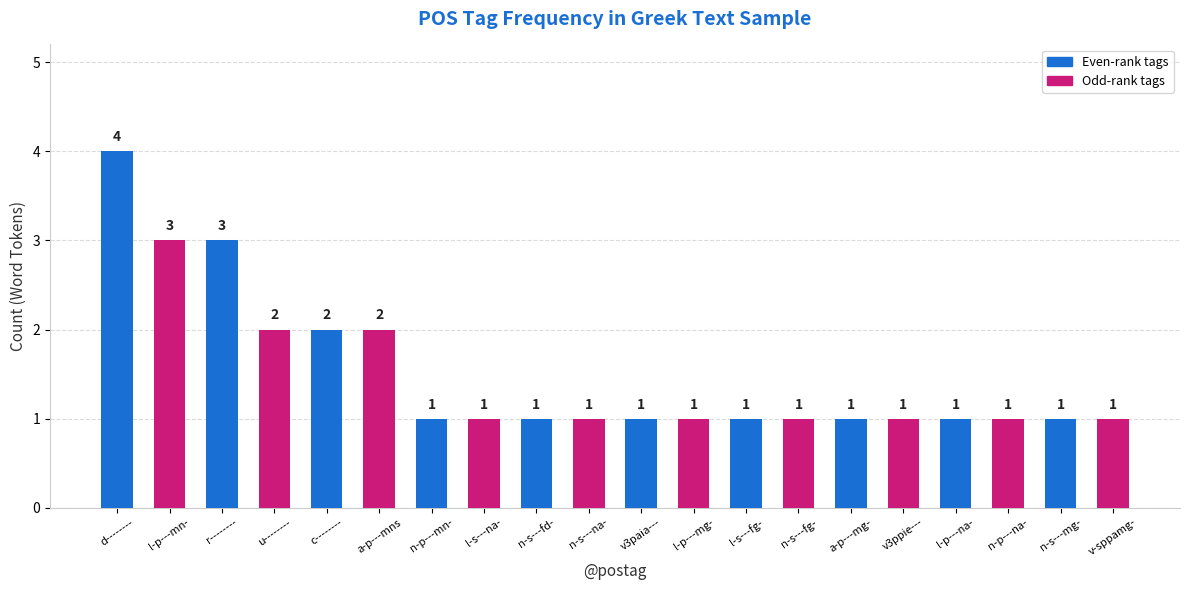

What is the label of the 18th bar from the right?

r--------